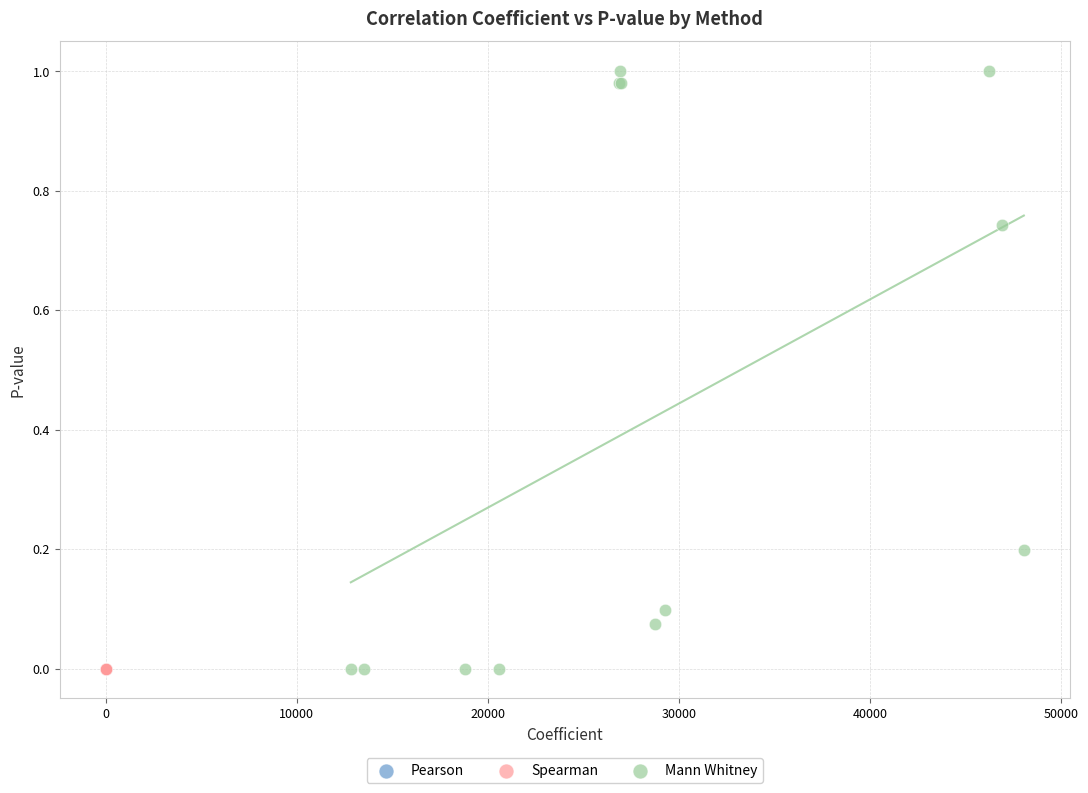

Which series has the widest spread of Y values?

Mann Whitney